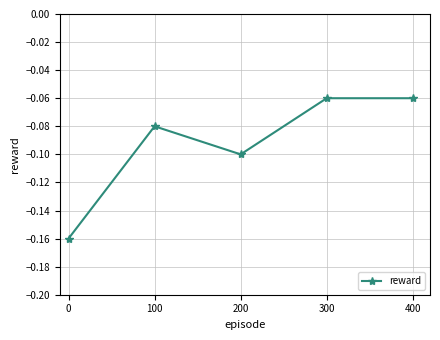

The chart shows a value of -0.1 at 300. True or false?

True